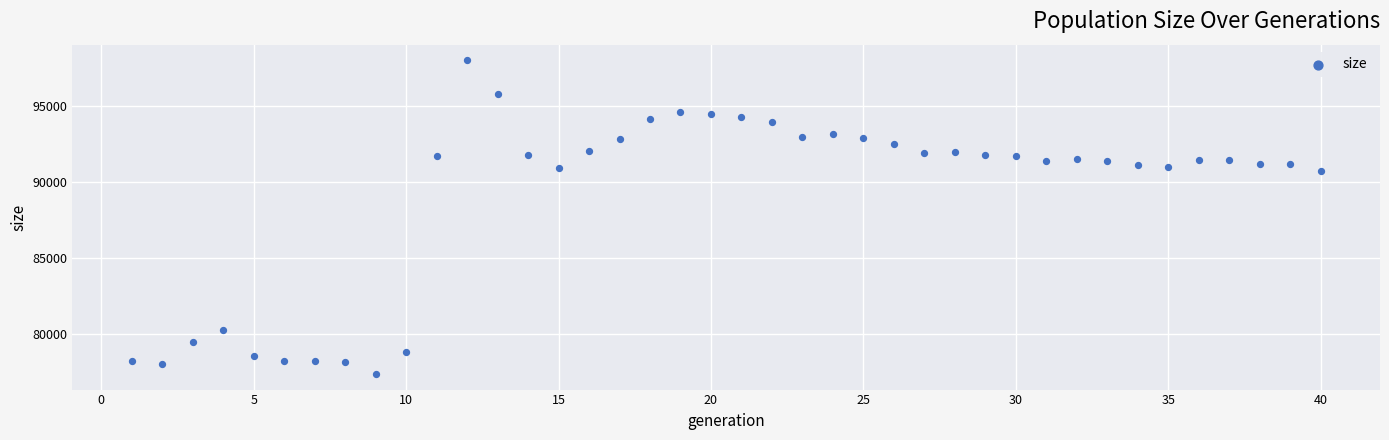

What is the range of X values (max minus min)?

39